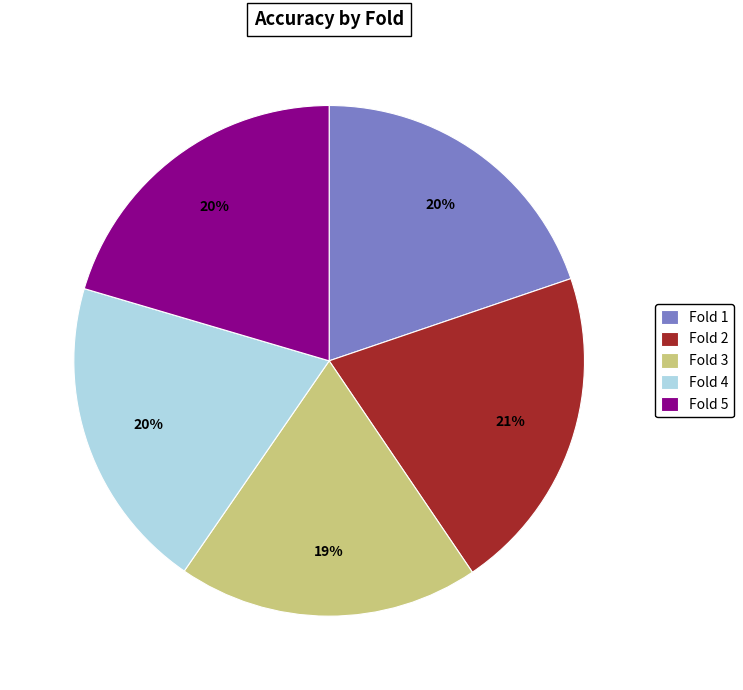

Which has a higher value, Fold 3 or Fold 1?

Fold 1